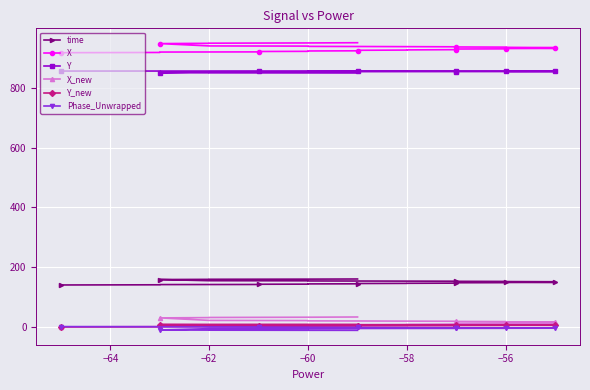

What are all the series names shown in the legend?

time, X, Y, X_new, Y_new, Phase_Unwrapped